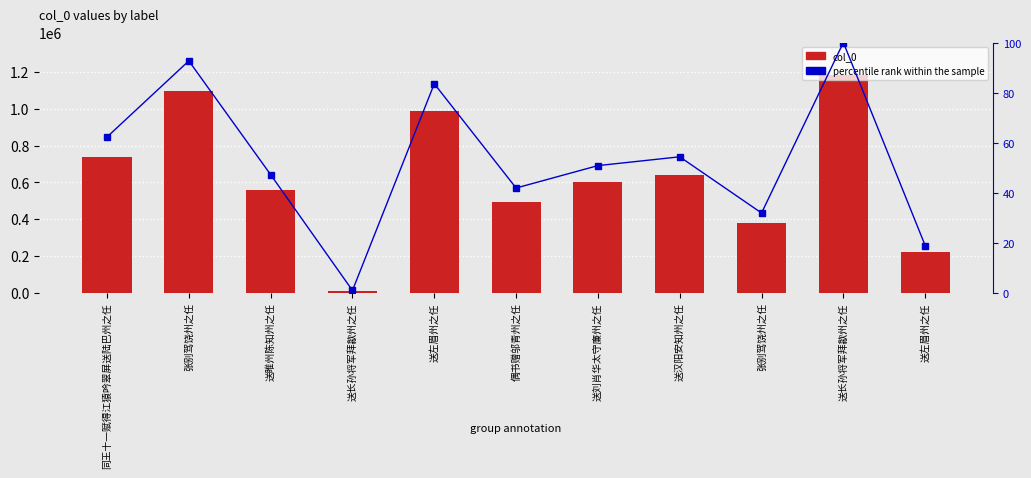

At how many categories does at least one series exceed 46671?

10